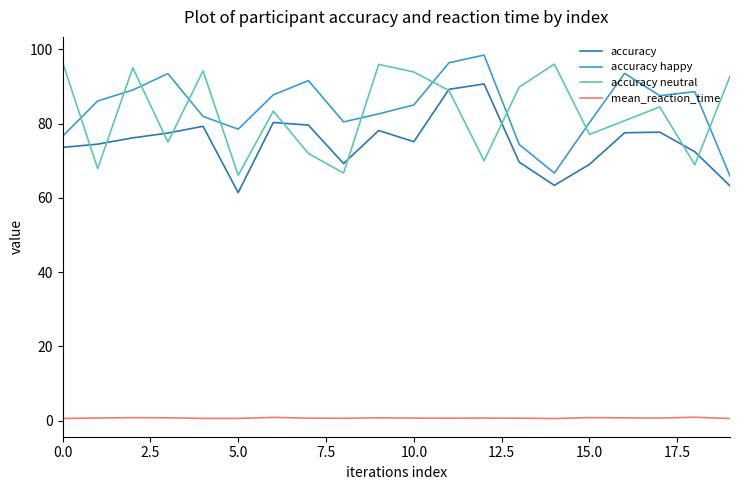

What are all the series names shown in the legend?

accuracy, accuracy happy, accuracy neutral, mean_reaction_time